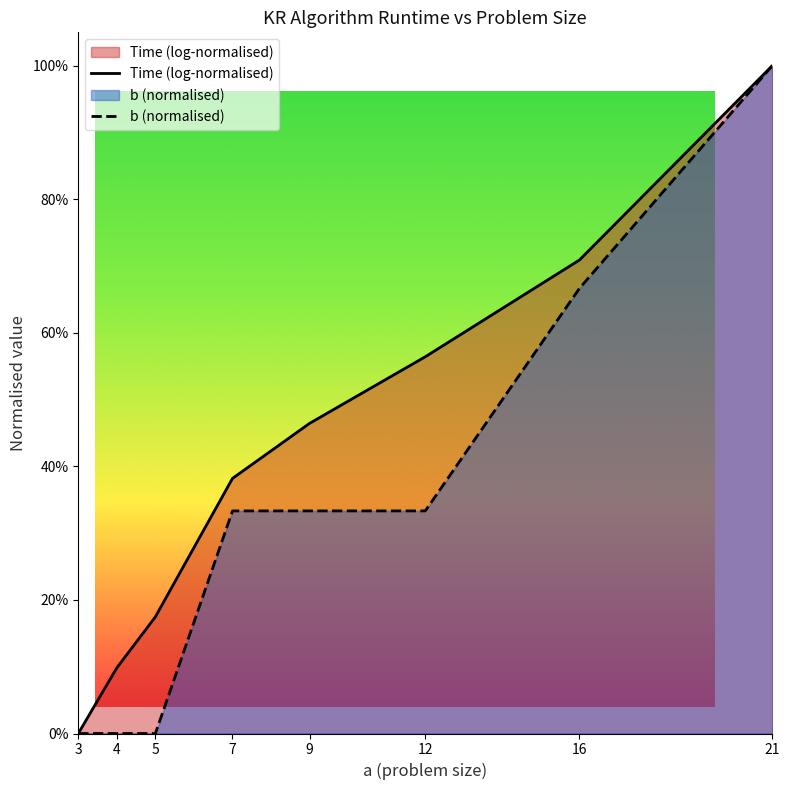

Is it true that Time (log-normalised) equals 0.4 at 7?

True